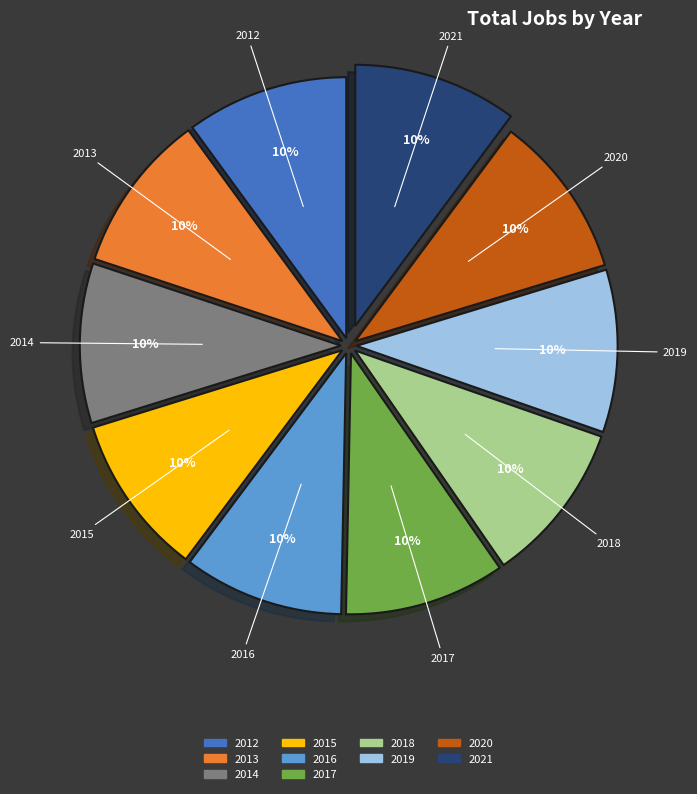

Approximately how many times larger is the value at 2020 compared to 2019?

1.0